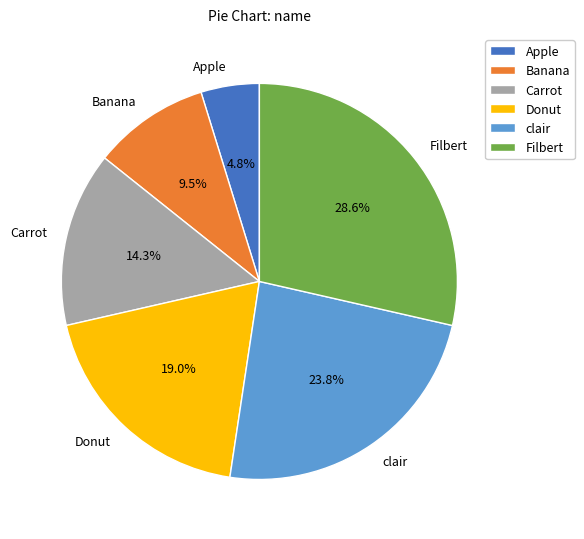

Approximately how many times larger is the value at clair compared to Apple?

5.0